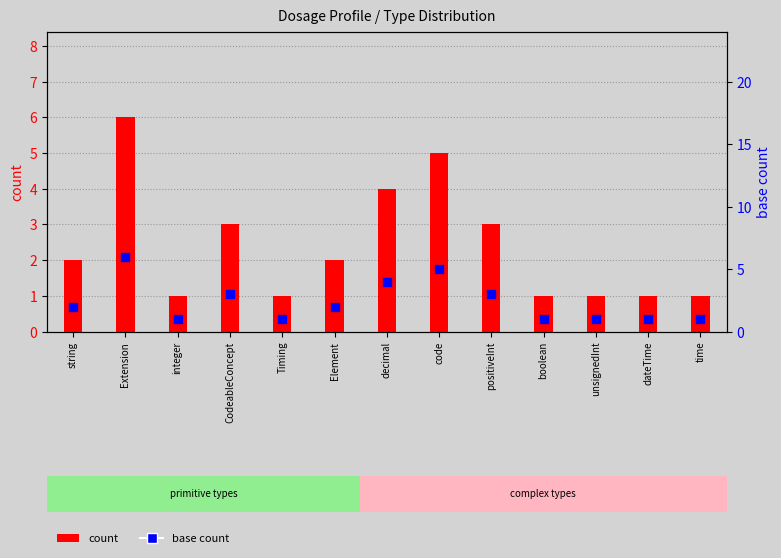

Which series has the largest total across all categories?

count